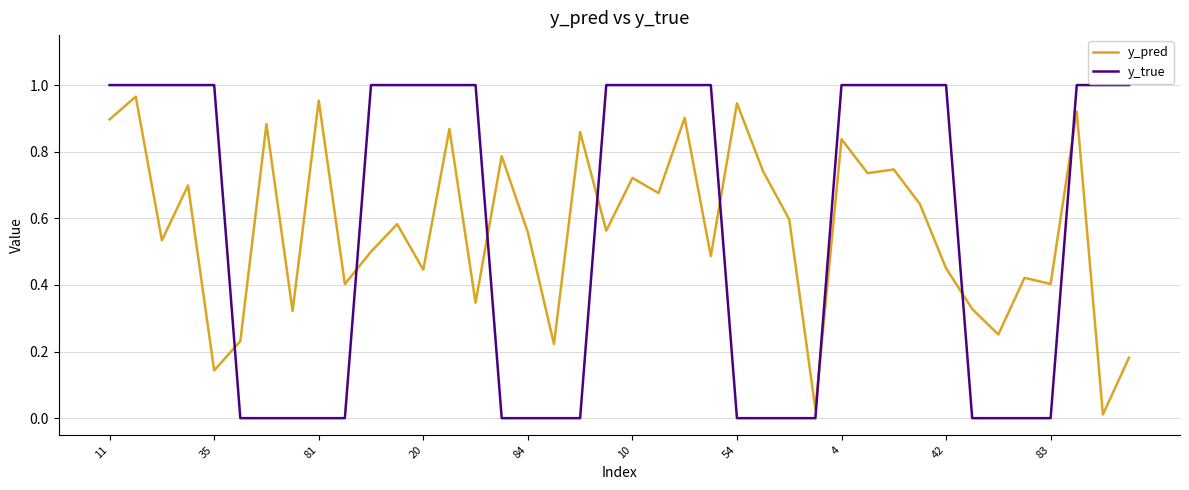

How many times do y_true and y_pred cross each other?

8